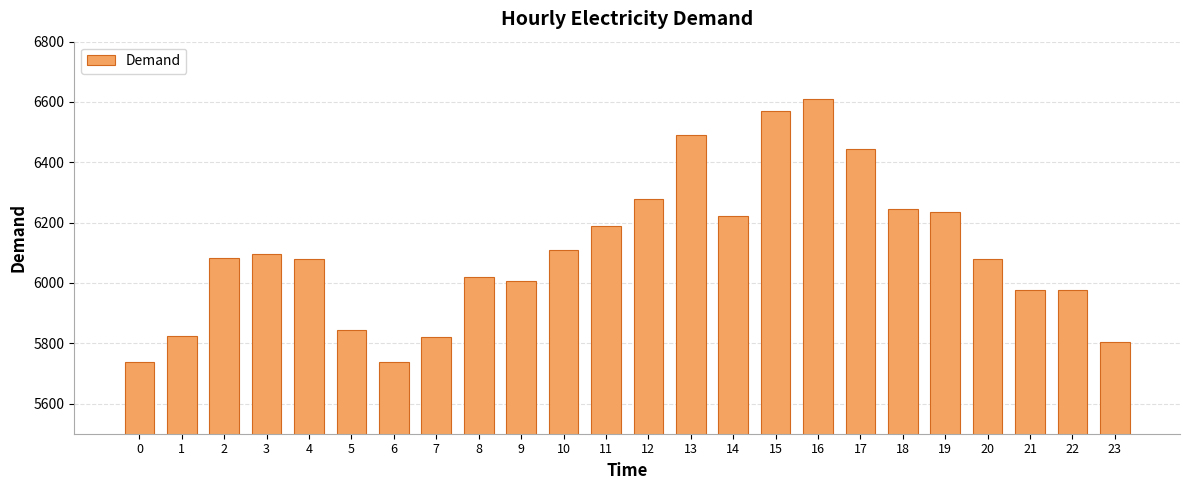

How many categories are shown in the chart?

24